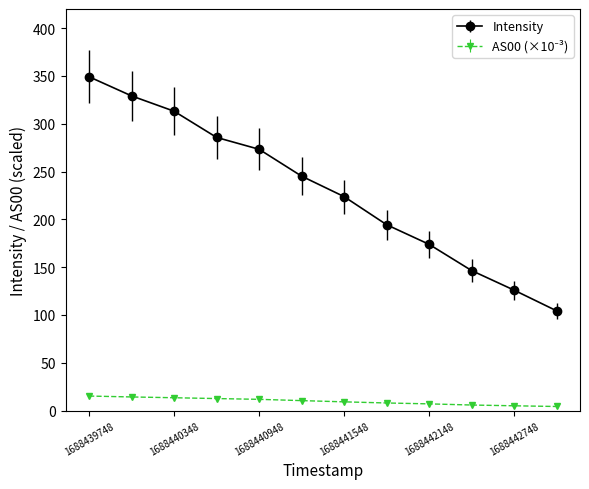

At how many categories does at least one series exceed 112?

11